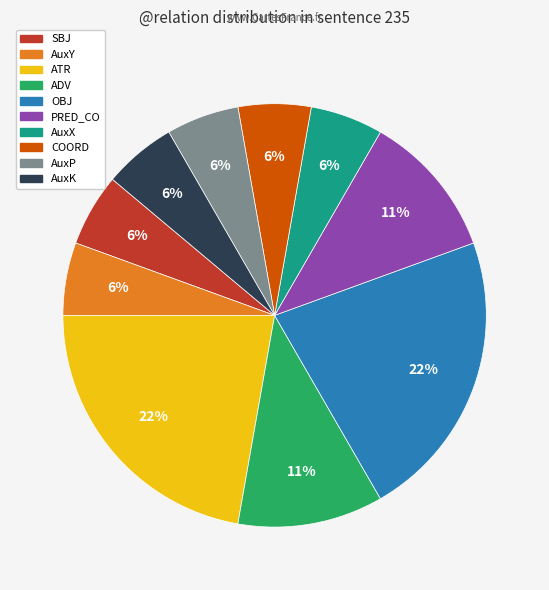

Is it true that ATR is 32% of the pie?

False